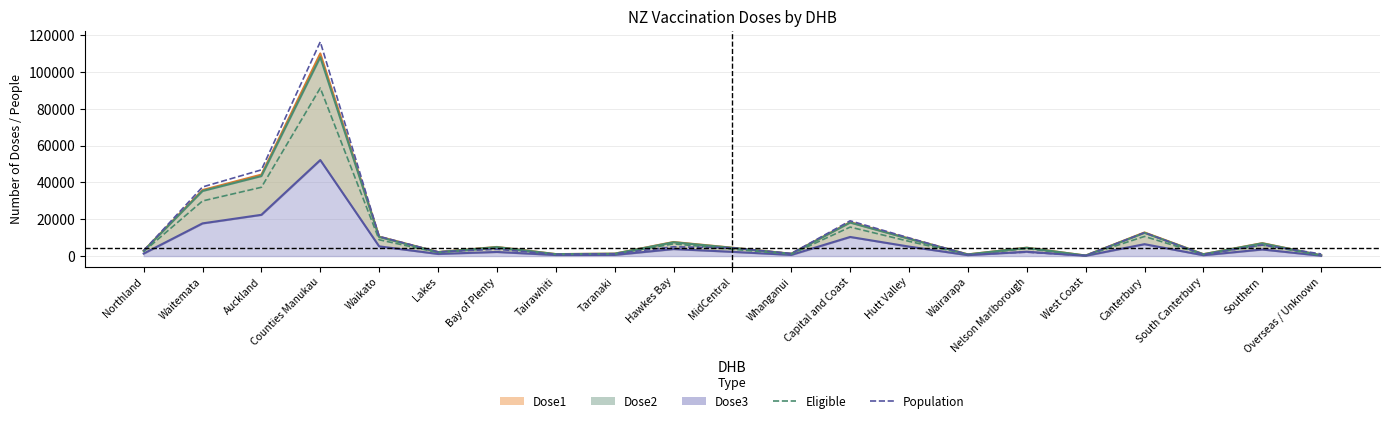

Rank the categories by Eligible value from highest to lowest.

Counties Manukau, Auckland, Waitemata, Capital and Coast, Canterbury, Waikato, Hutt Valley, Hawkes Bay, Southern, Bay of Plenty, Nelson Marlborough, MidCentral, Northland, Lakes, Taranaki, Whanganui, Tairawhiti, South Canterbury, Wairarapa, Overseas / Unknown, West Coast